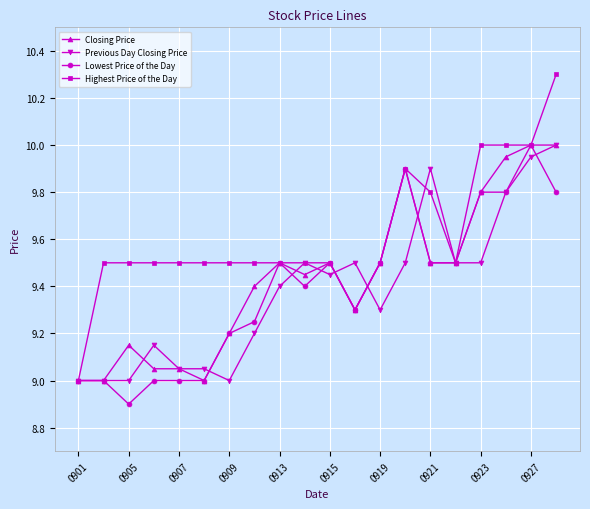

True or false: Closing Price has more than 0 points higher than both neighbors.

True